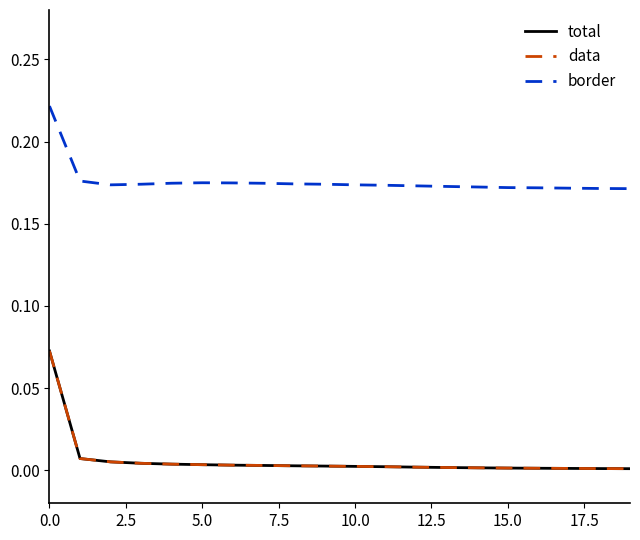

True or false: border and total cross at least once.

False